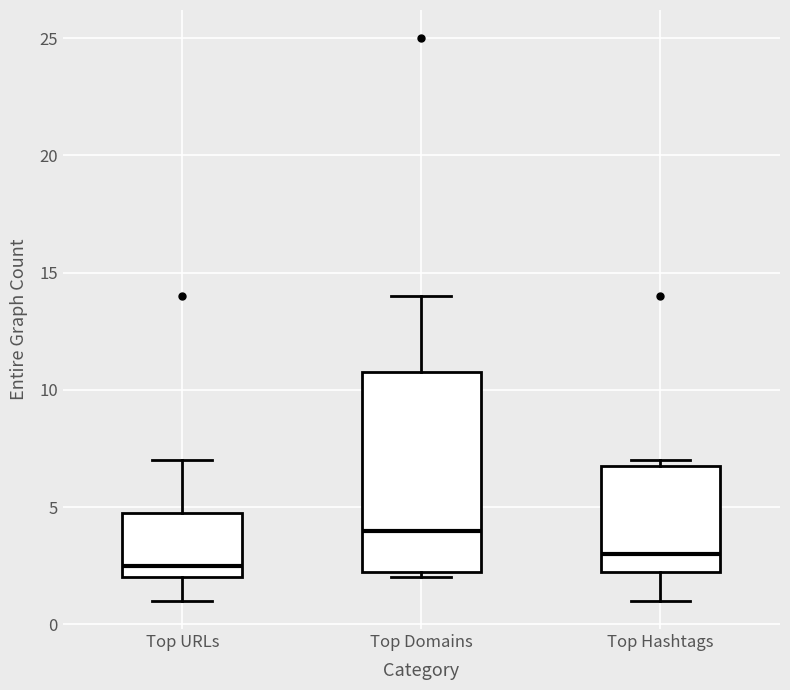

Reading left to right, transcribe this box plot: for each box, give where its median line is, the range the box spans, and where its two whiskers end, as read against the y-axis. The values are not printed on the chart, so give them approximately, as read against the axis.

Top URLs: median 2.5, box 2.0 to 5.0, whiskers 1.0 to 7.0
Top Domains: median 4.0, box 2.5 to 11.0, whiskers 2.0 to 14.0
Top Hashtags: median 3.0, box 2.5 to 7.0, whiskers 1.0 to 7.0 (just above the box's upper edge)